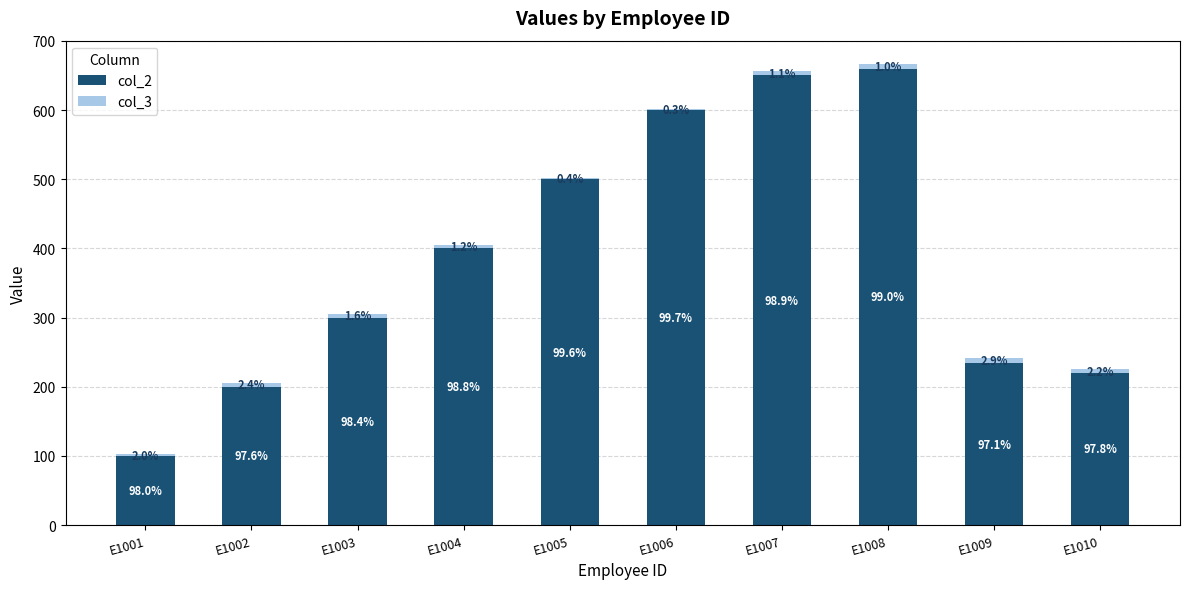

At E1003, list the series in order from largest to smallest.

col_2, col_3